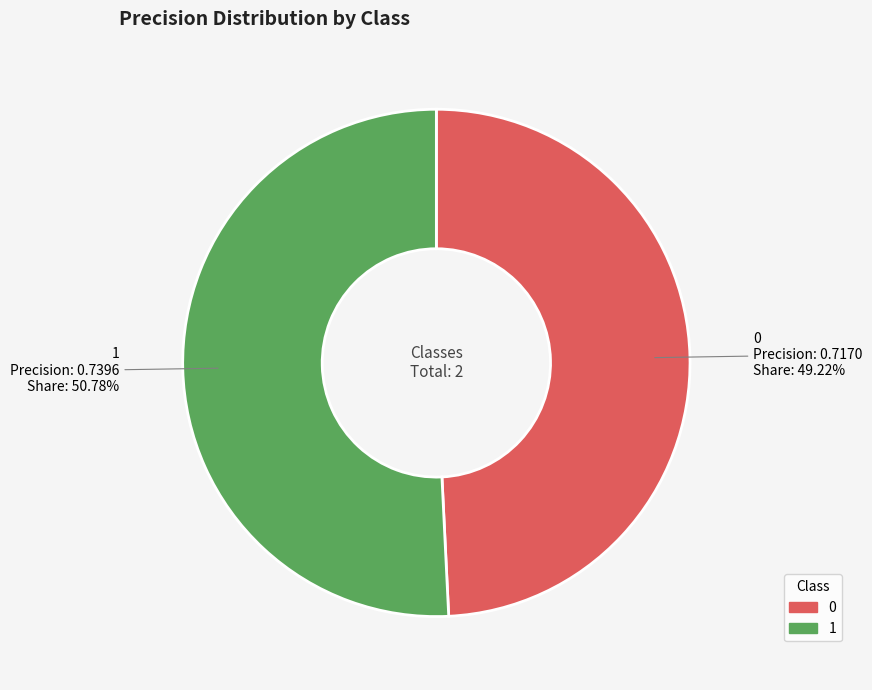

To the nearest percent, what is the average slice percentage?

50%